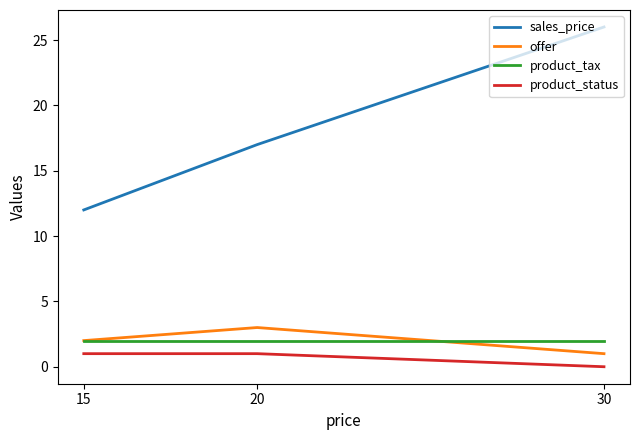

Reading left to right, extract all data points from this chart.

sales_price: 12	17	26
offer: 2	3	1
product_tax: 2	2	2
product_status: 1	1	0